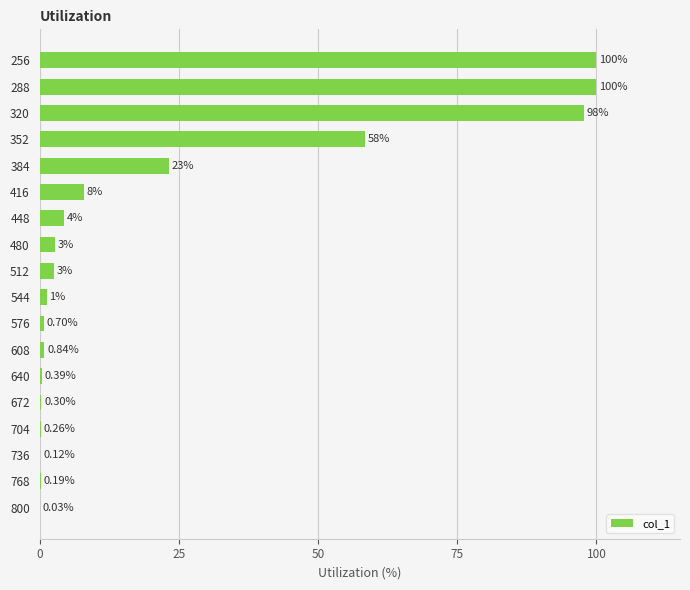

Between 448 and 416, which is larger?

416